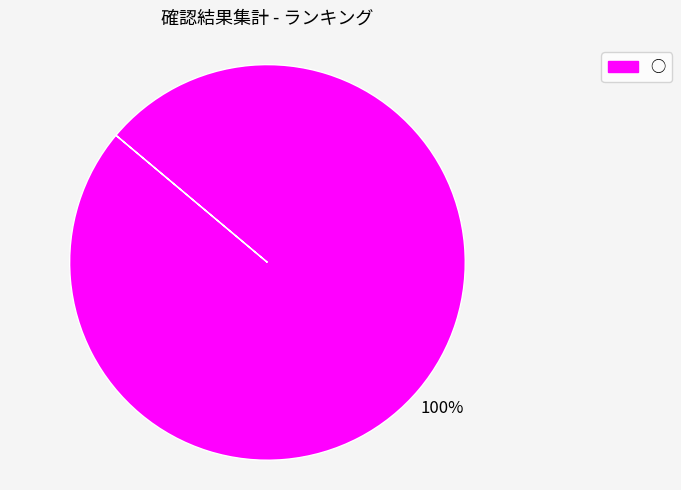

How many segments does this pie chart have?

1